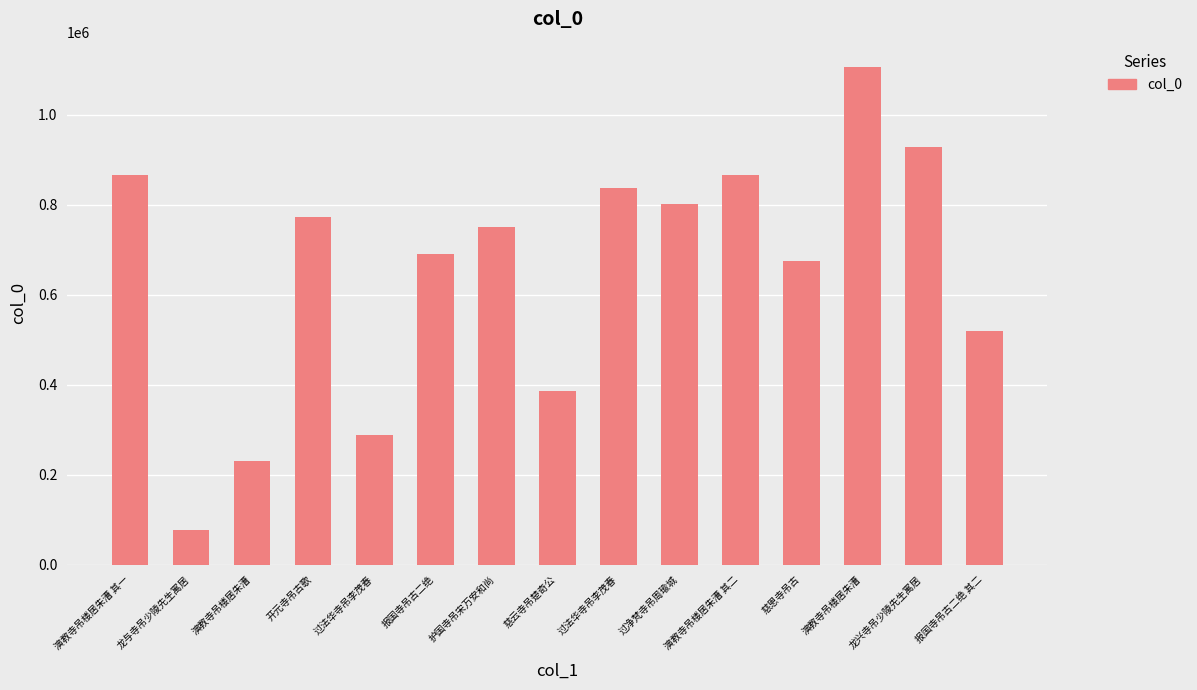

How many distinct data groups are displayed?

1